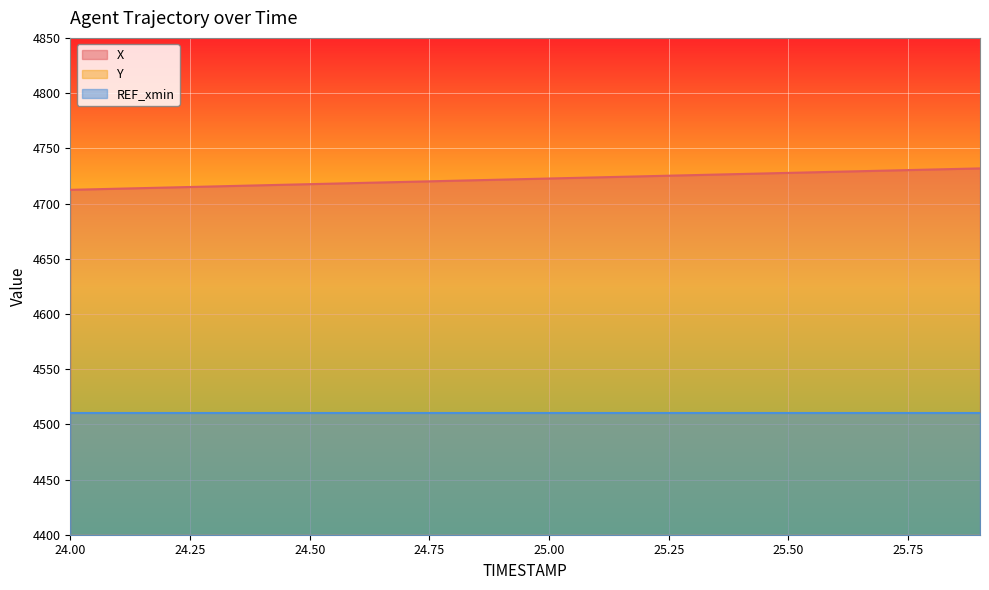

At which category is the sum across all series the highest?

25.9